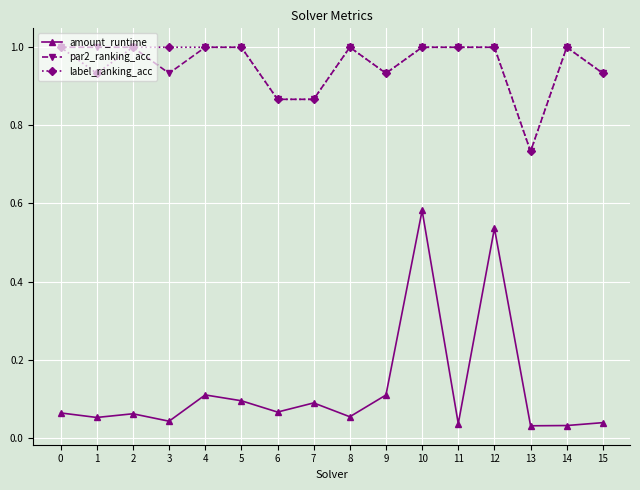

Rank the series at 3 from highest to lowest value.

label_ranking_acc, par2_ranking_acc, amount_runtime